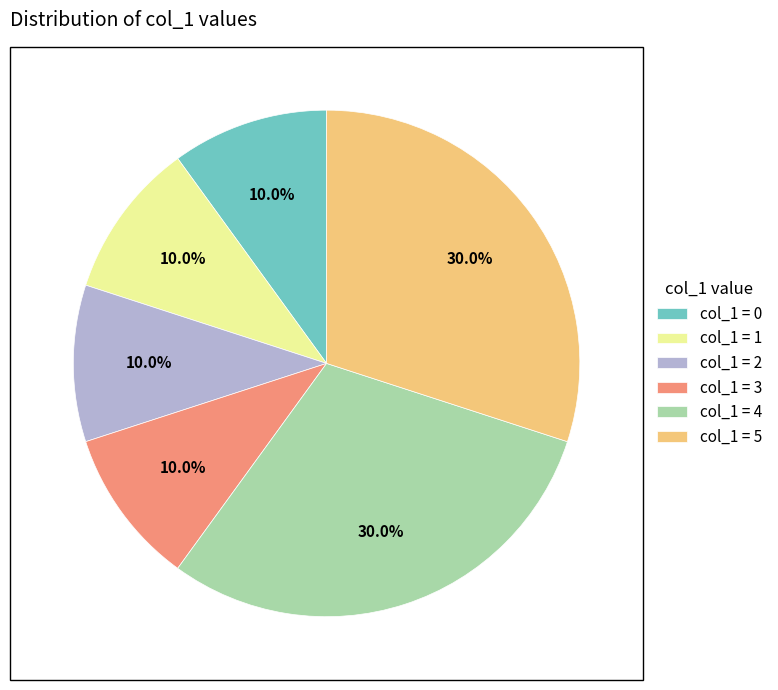

How many slices are in this pie chart?

6